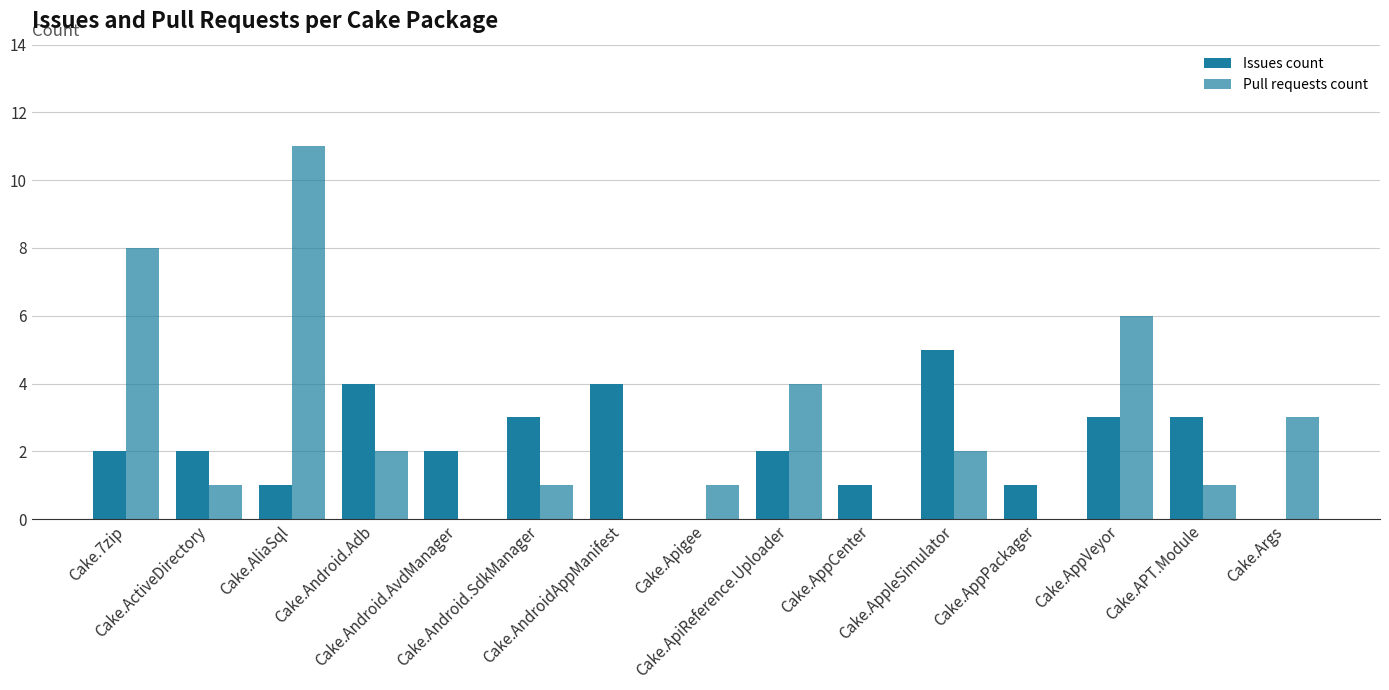

What is the sum of all Pull requests count values?

40